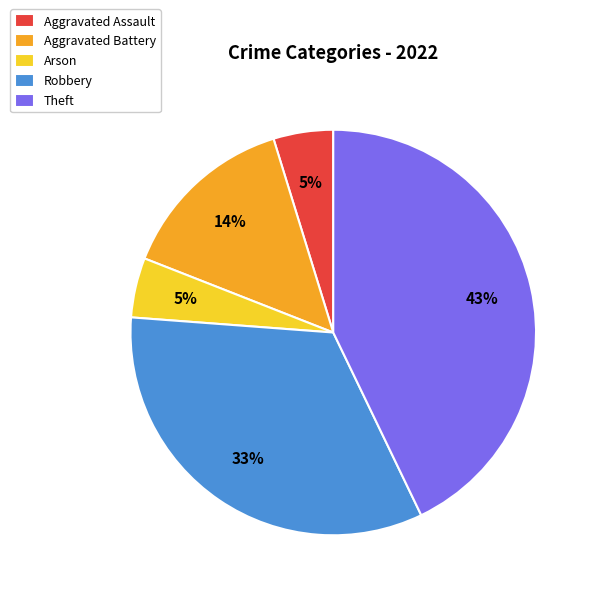

What is the ratio of the value at Aggravated Assault to the value at Arson?

1.0